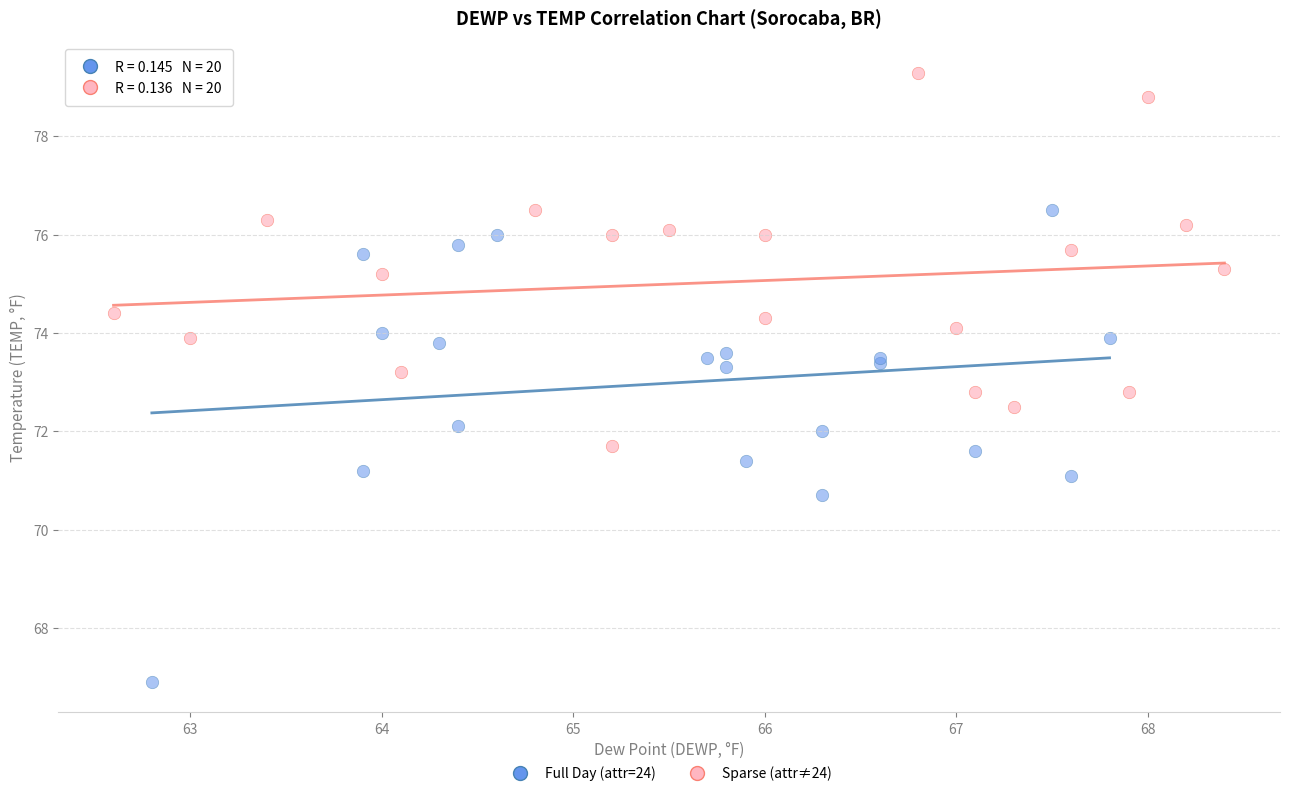

Which series reaches the maximum Y coordinate?

Sparse (attr≠24)